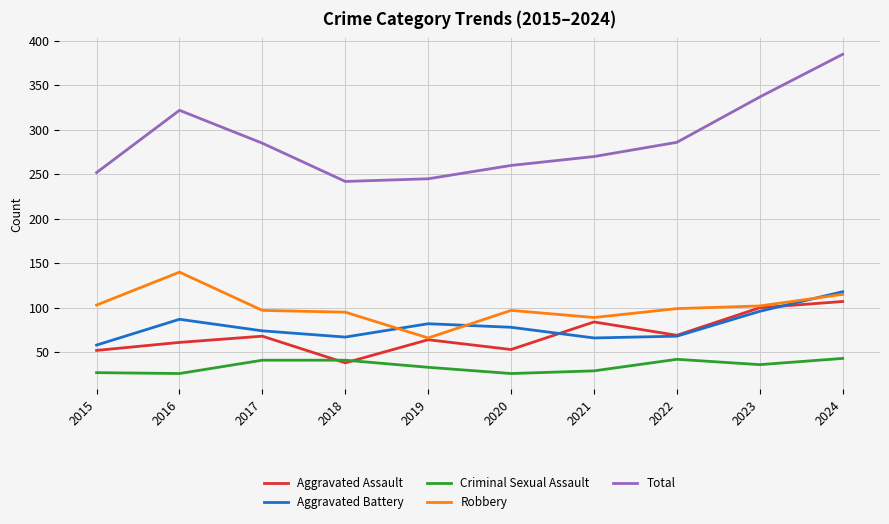

Which series has the largest range (max minus min)?

Total